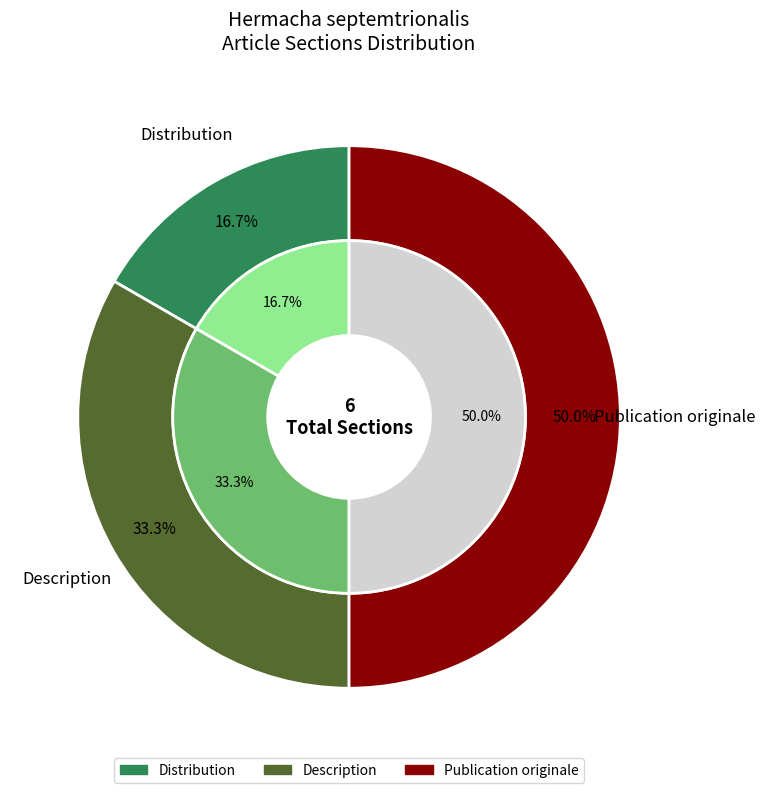

Count the number of slices in the pie.

3